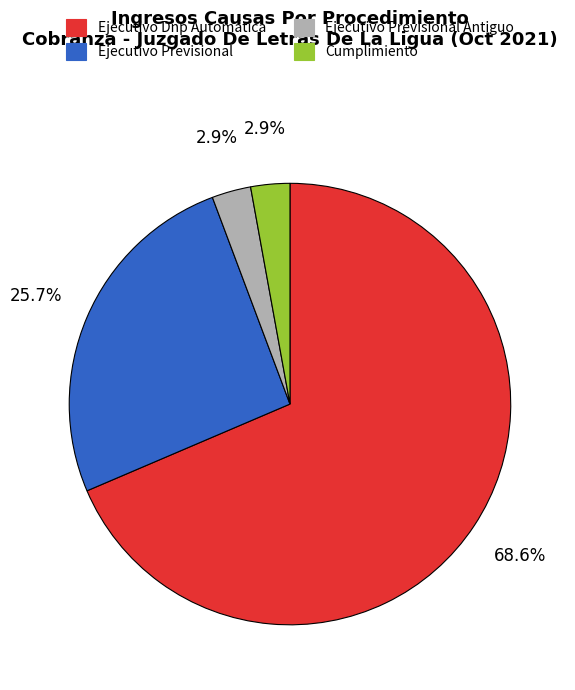

Is there a majority slice in this chart?

Yes